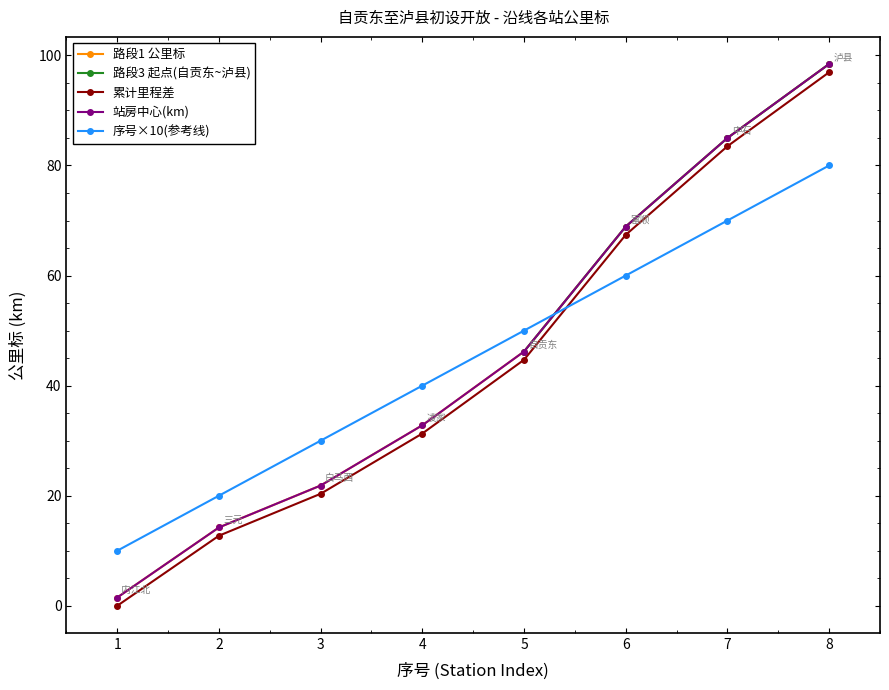

True or false: 站房中心(km) and 路段3 起点(自贡东~泸县) cross at least once.

False